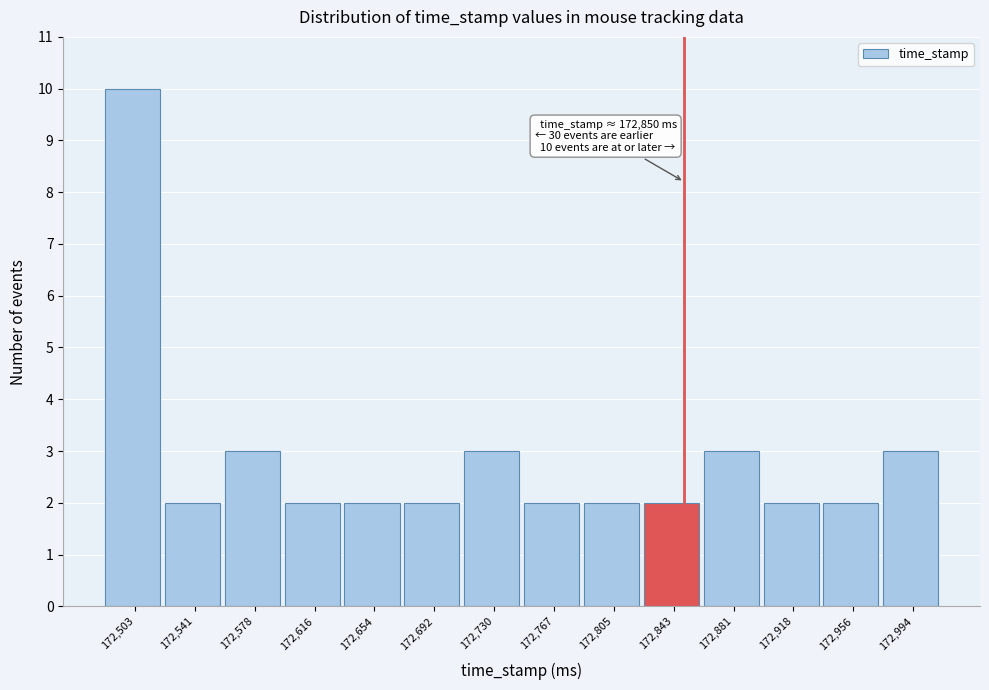

Over which range of the x-axis is the bar tallest?

172485 to 172520